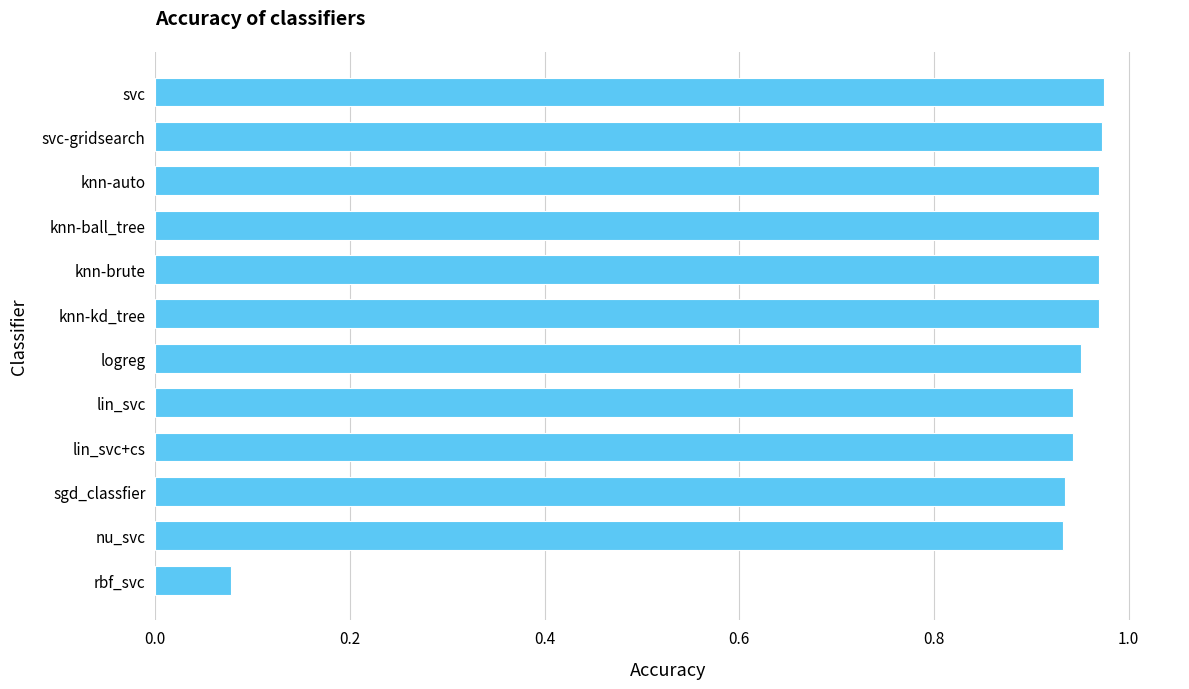

Between logreg and rbf_svc, which is larger?

logreg